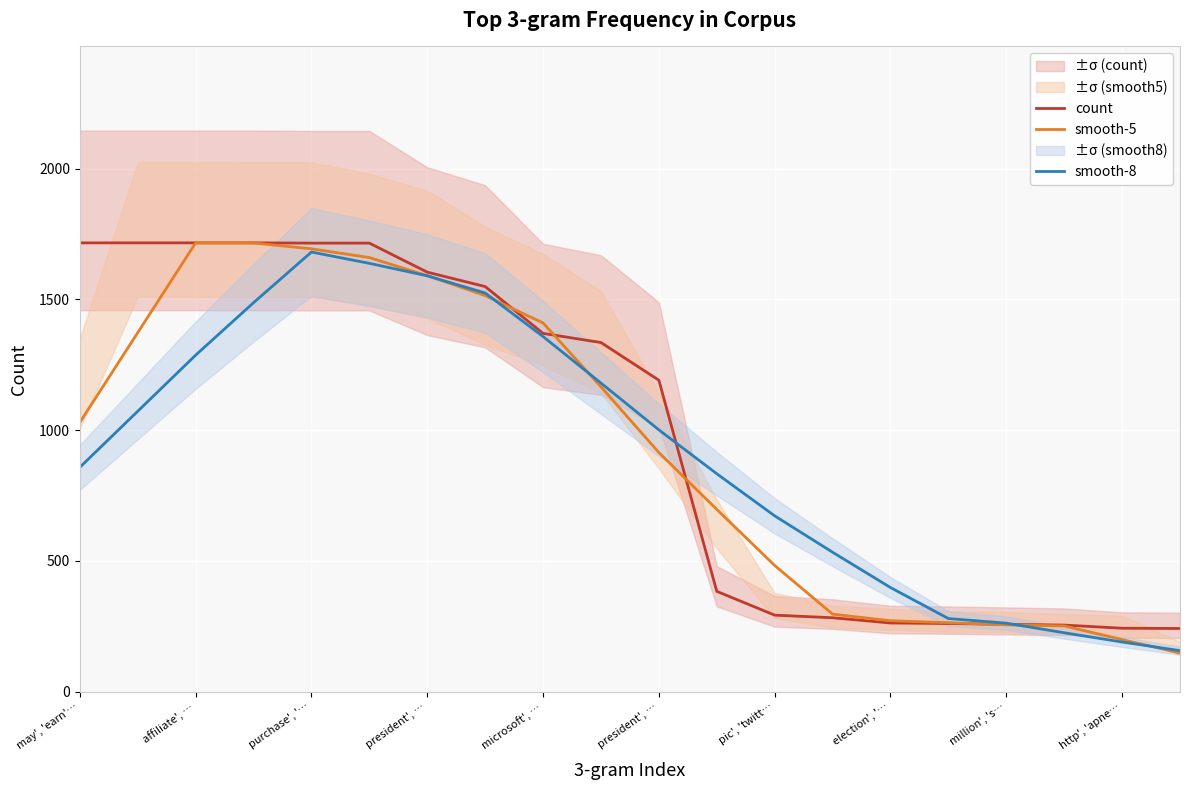

True or false: count has more than 0 interior local peaks.

False